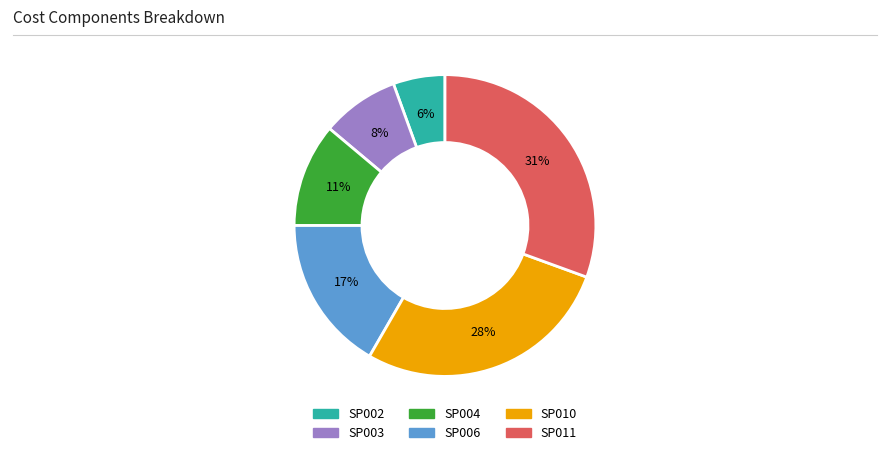

Does SP010 account for over 50% of the chart?

No